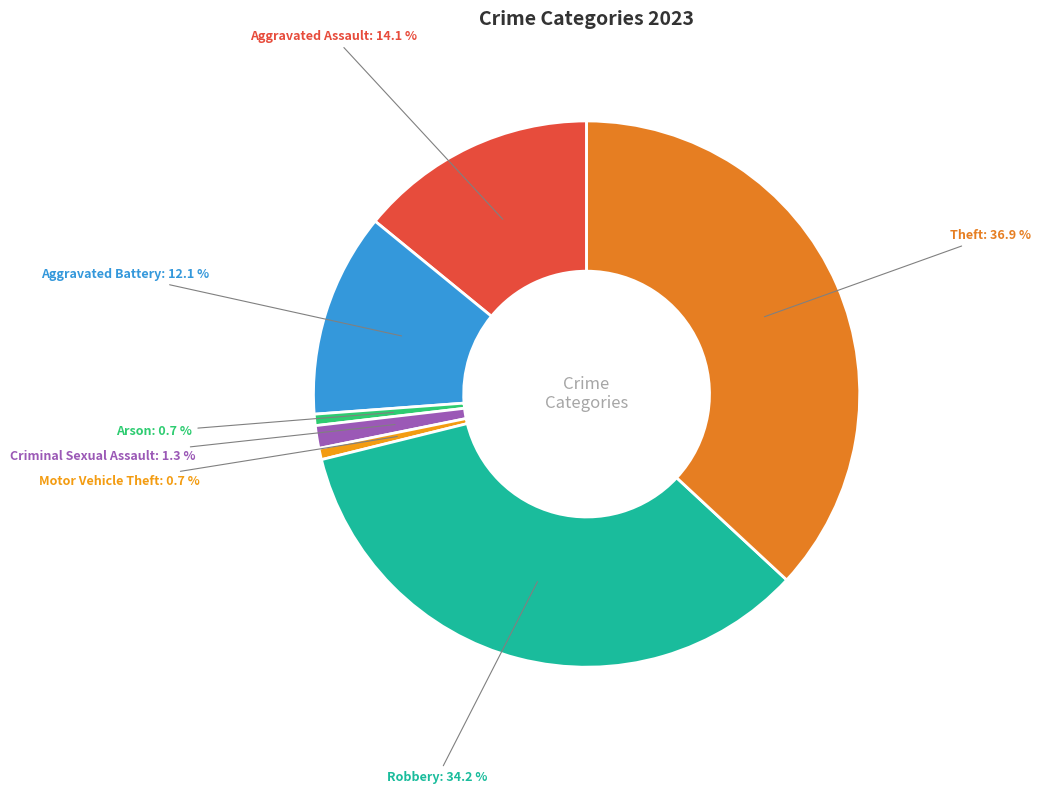

Which slice is the largest?

Theft